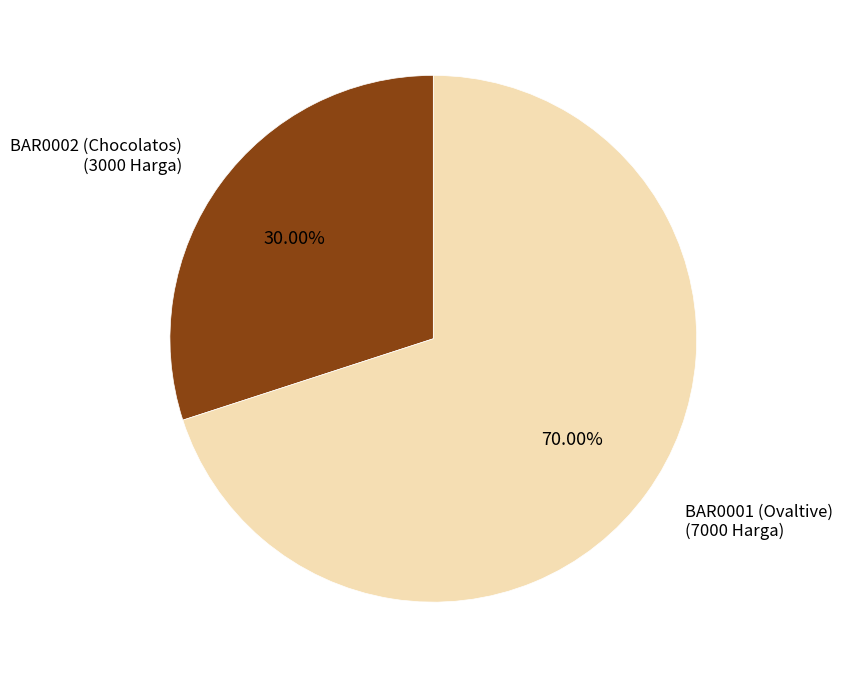

Which category accounts for the majority?

BAR0001 (Ovaltive)